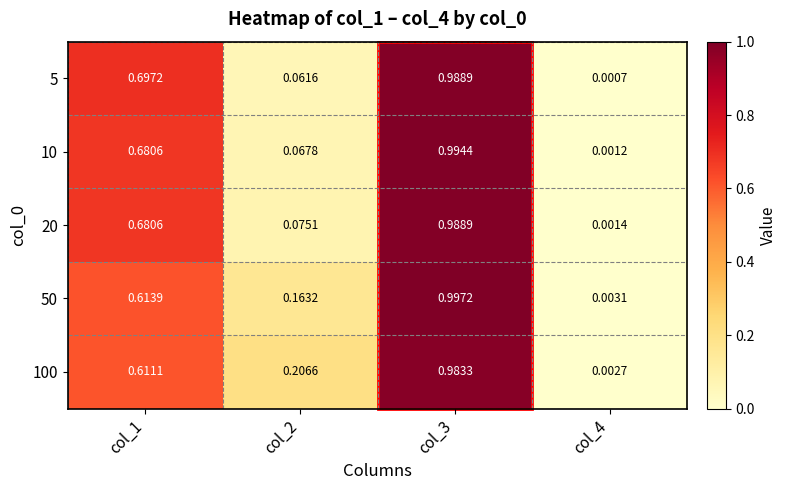

Is the value of 100 at col_2 greater than the value of 50 at col_3?

No